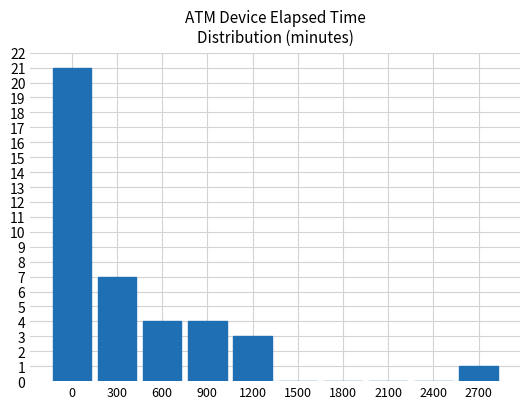

How many series are shown in this chart?

1